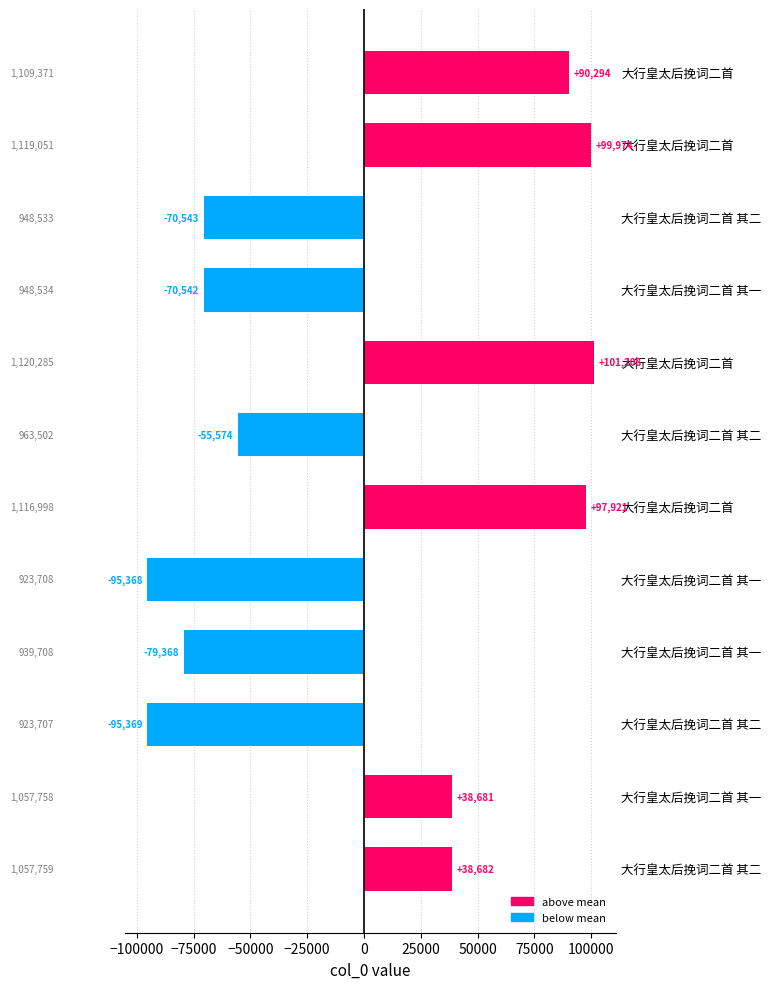

How many series are shown in this chart?

1